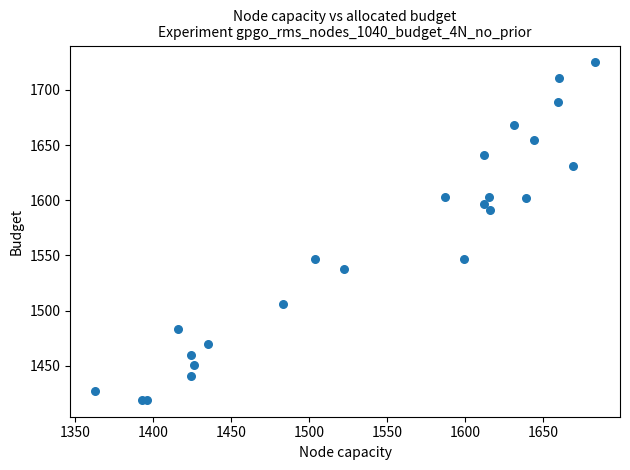

What Y value in the scatter plot is closest to 1572?

1591